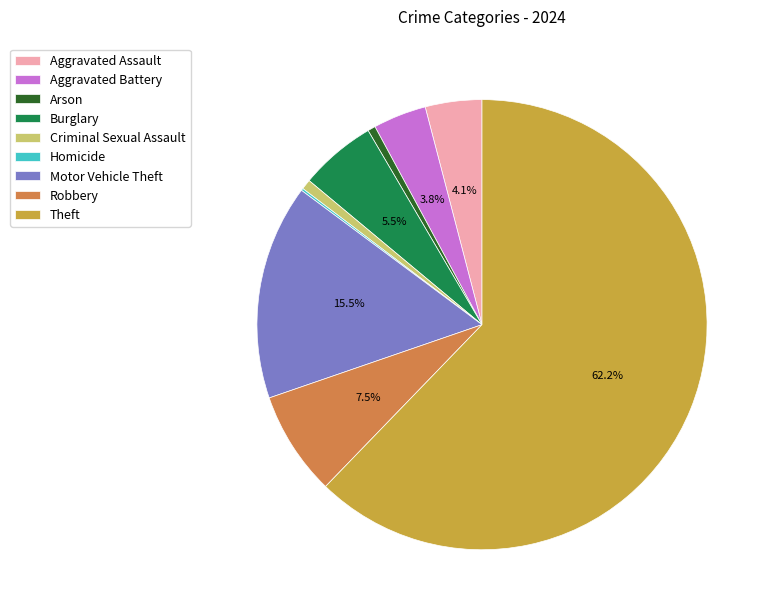

Is Criminal Sexual Assault the majority of the pie?

No